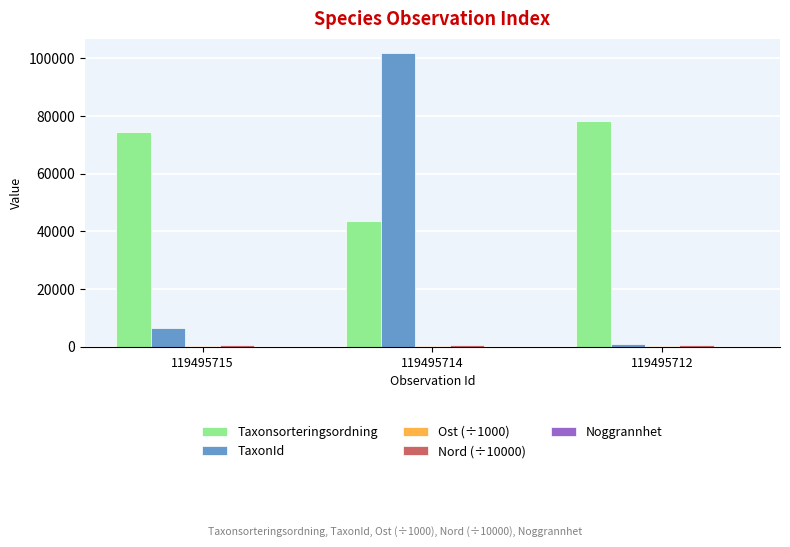

Which series has the largest total across all categories?

Taxonsorteringsordning